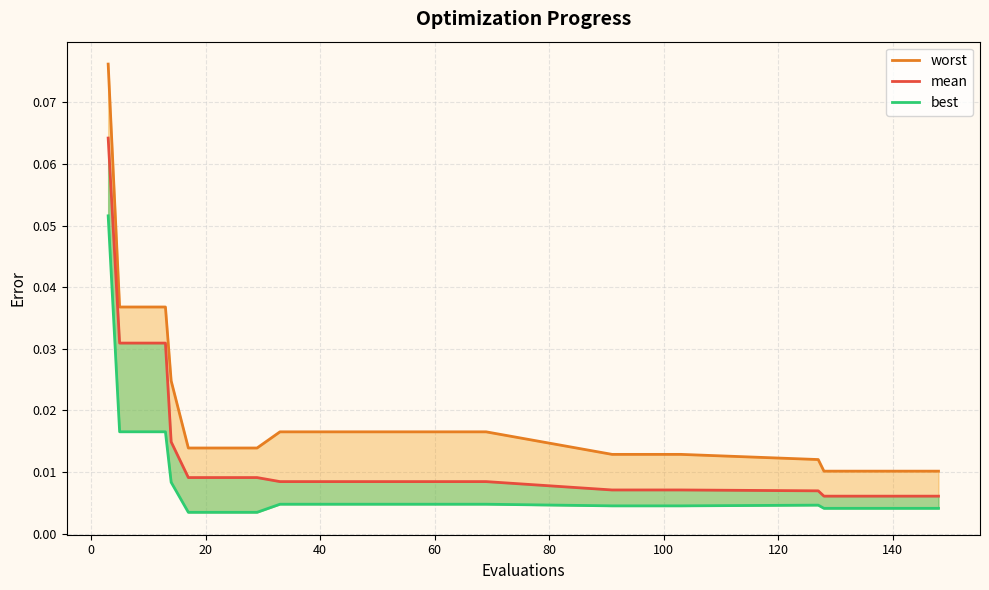

Count the worst values in the range 0 to 1.

30